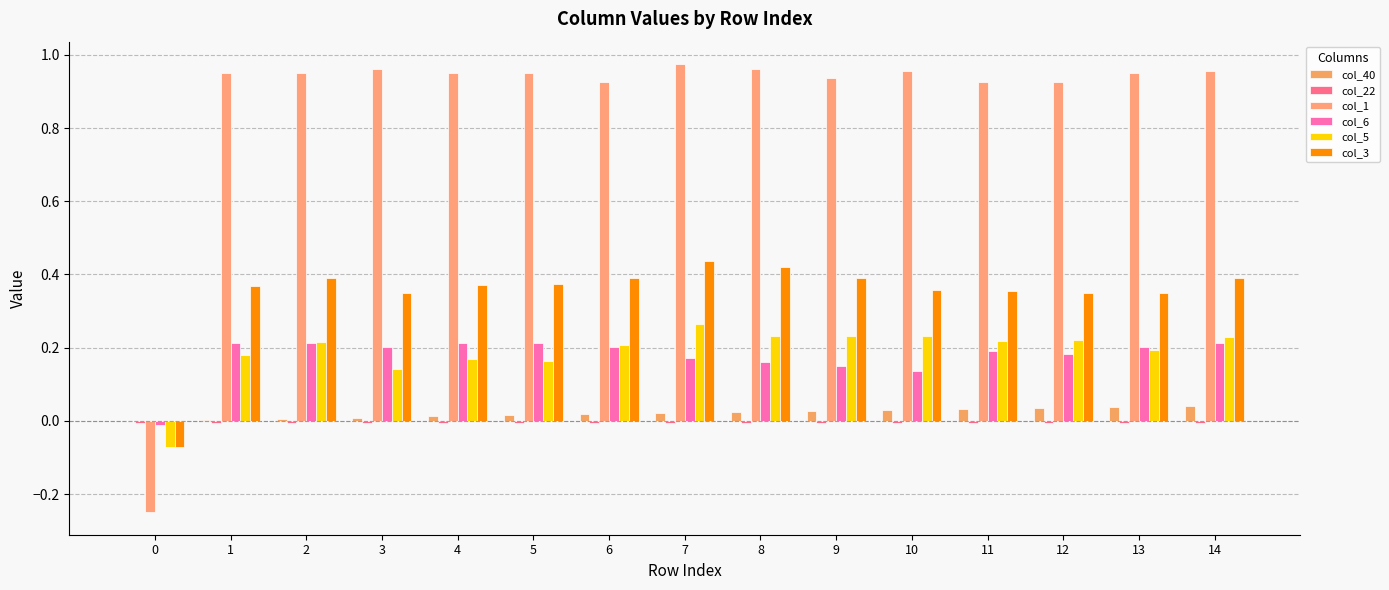

What is the total value across all series at 14?

1.8